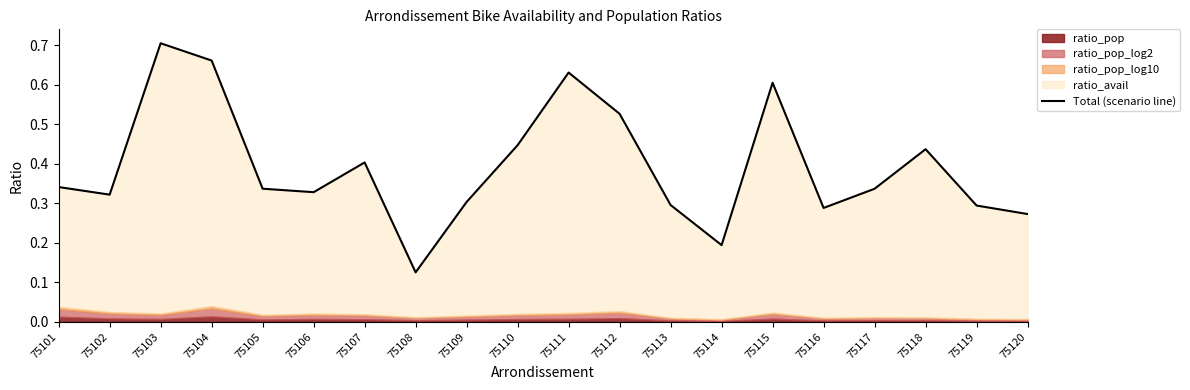

Which has a higher value, 75110 or 75103?

75103